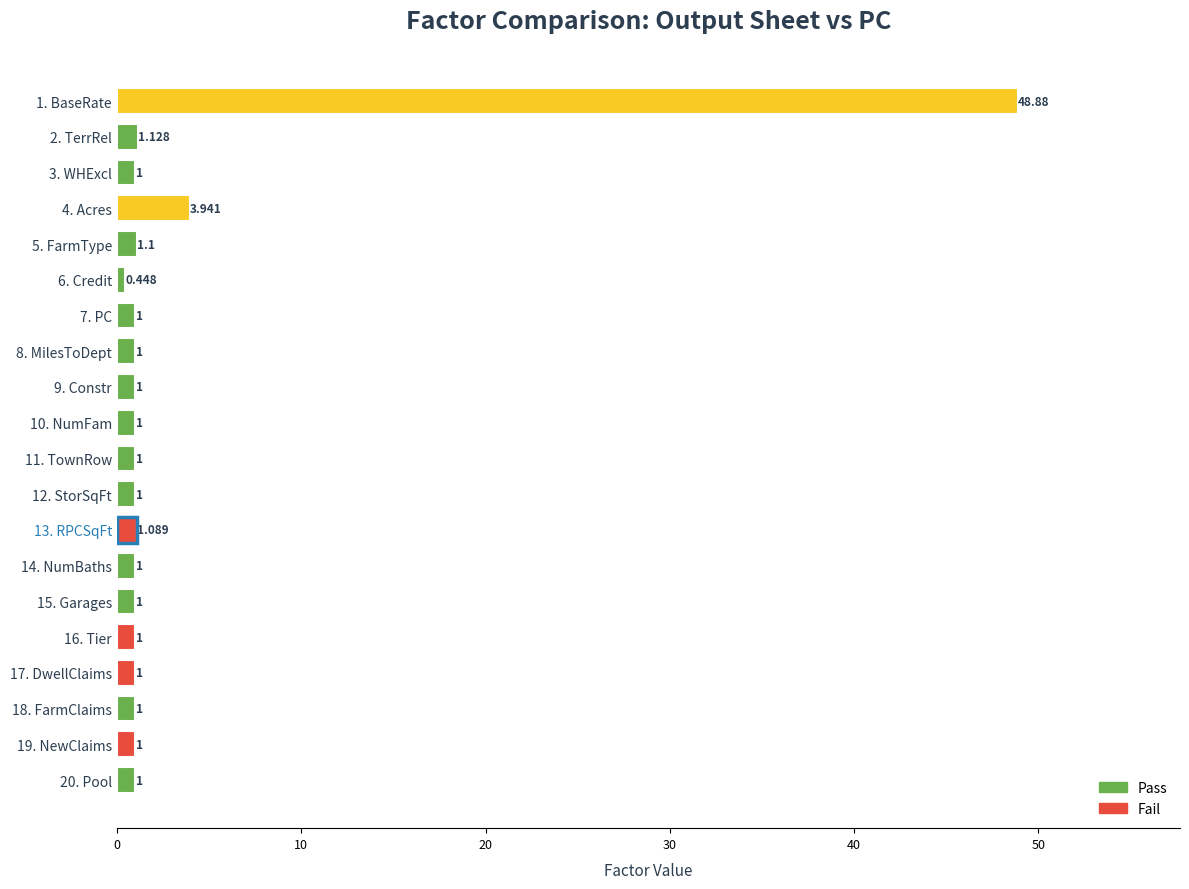

How many values are below 1?

1